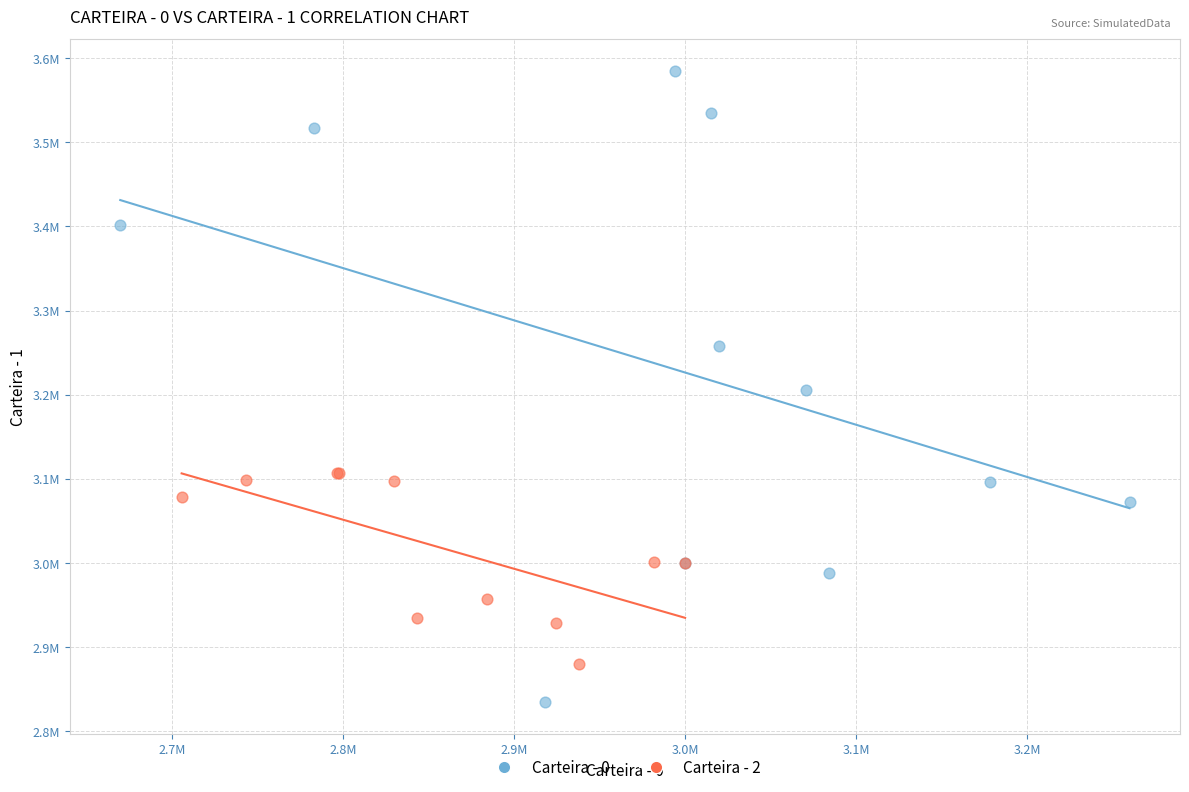

What are all the series names shown in the legend?

Carteira - 0, Carteira - 2